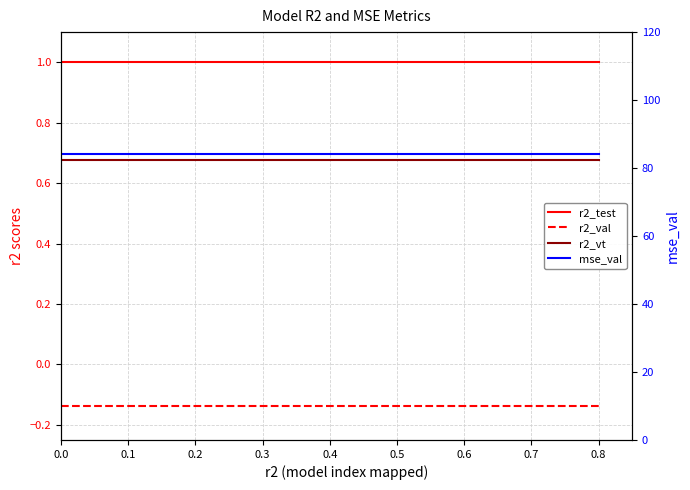

Which series has the largest total across all categories?

mse_val